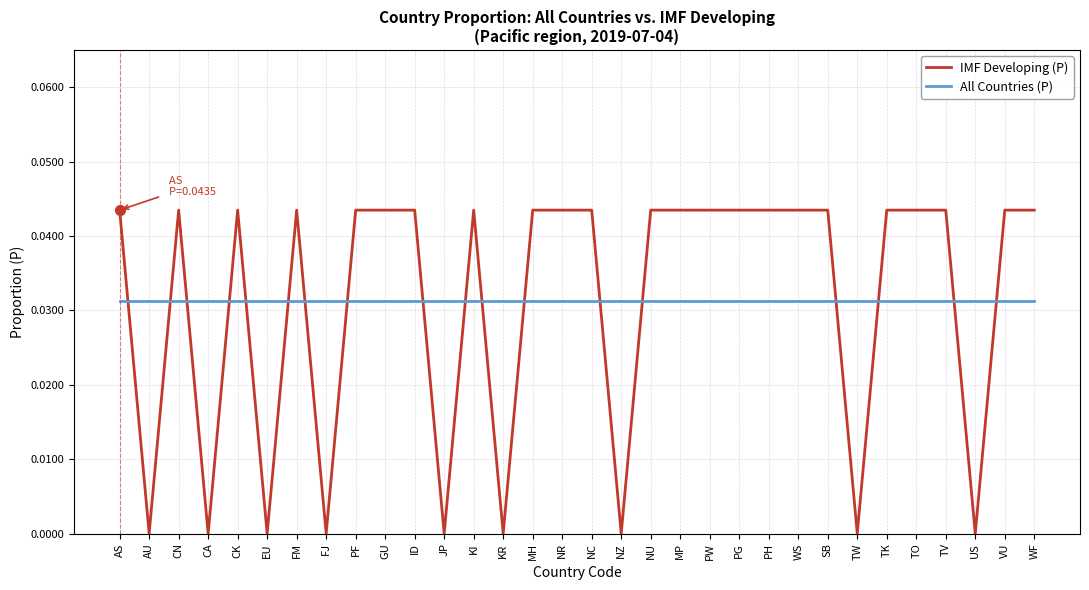

Is the value of IMF Developing (P) at PF greater than the value of All Countries (P) at AS?

Yes